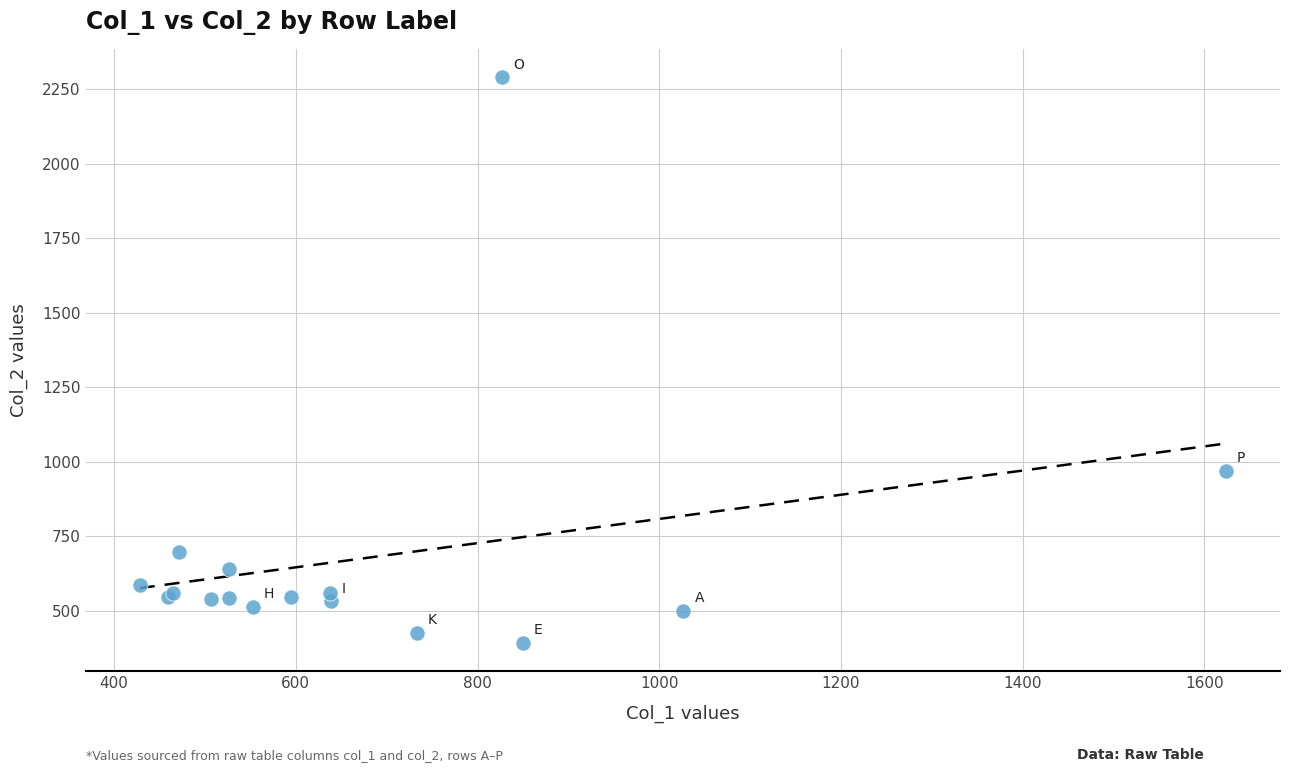

What Y value in the scatter plot is closest to 1340?

969.4